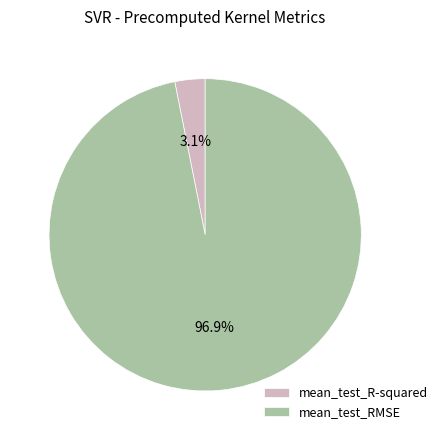

Between mean_test_RMSE and mean_test_R-squared, which is larger?

mean_test_RMSE